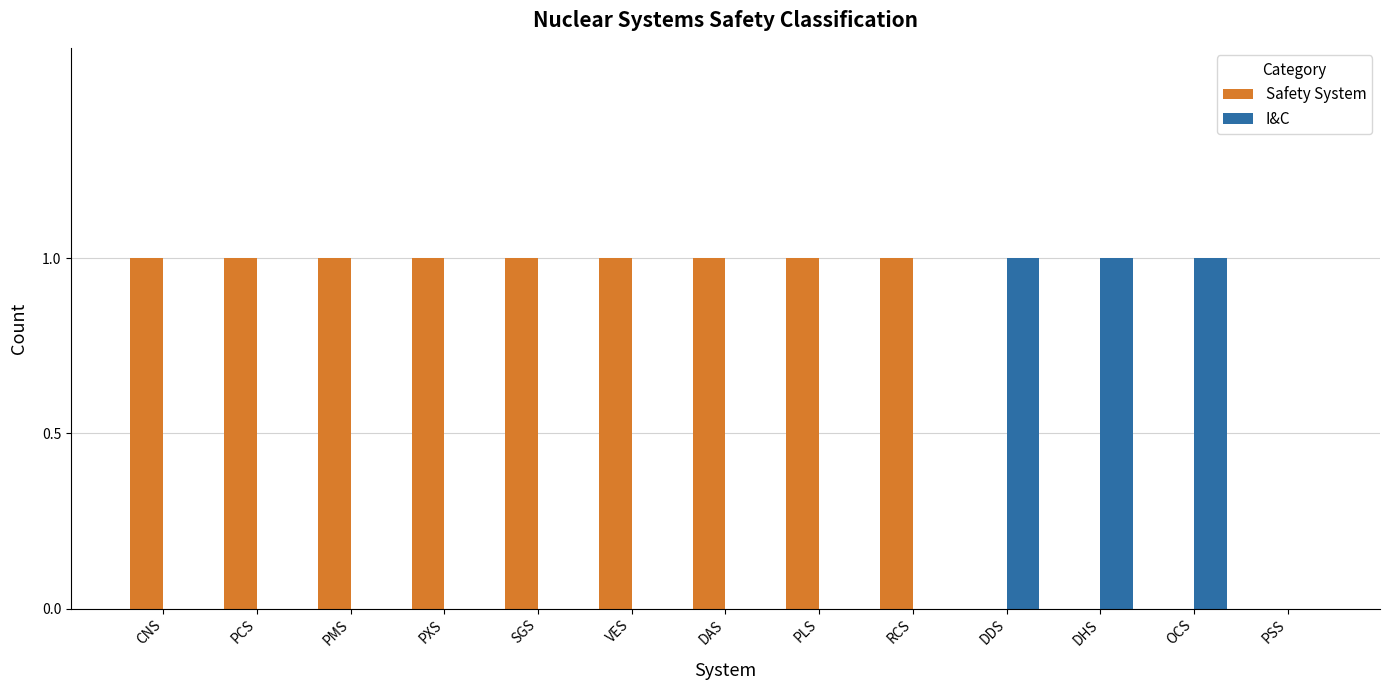

How many categories are shown in the chart?

13